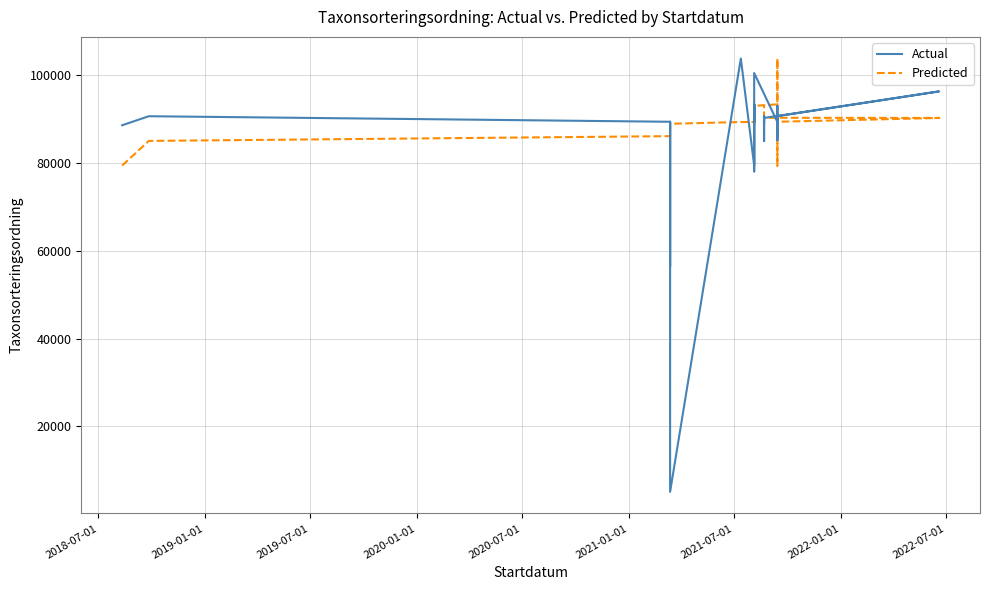

How many intersections are there between Predicted and Actual?

19